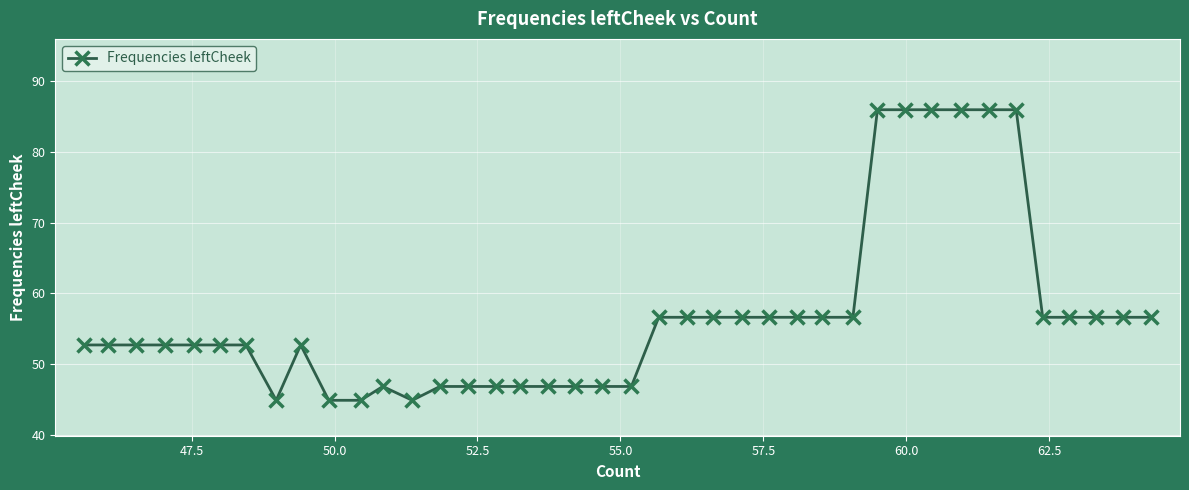

What is the value of the 33rd point from the left?

85.9